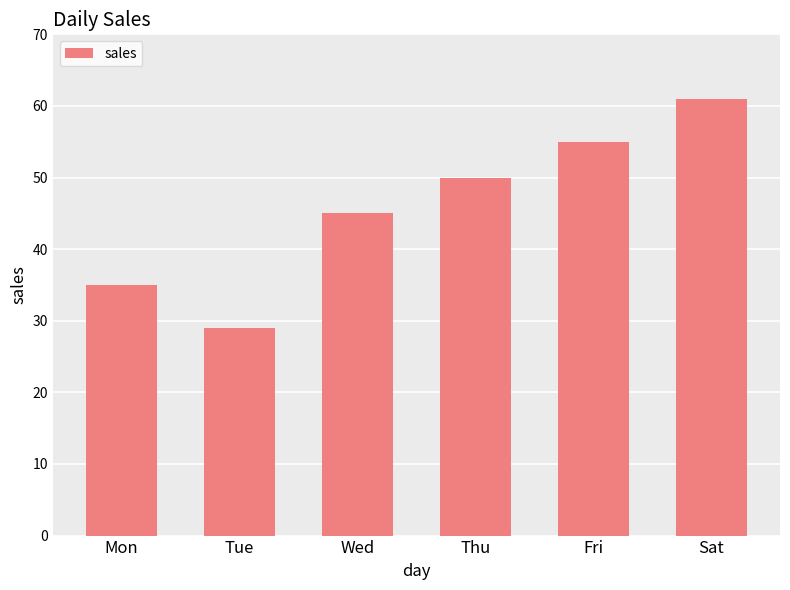

True or false: the data shows 63 at Wed.

False